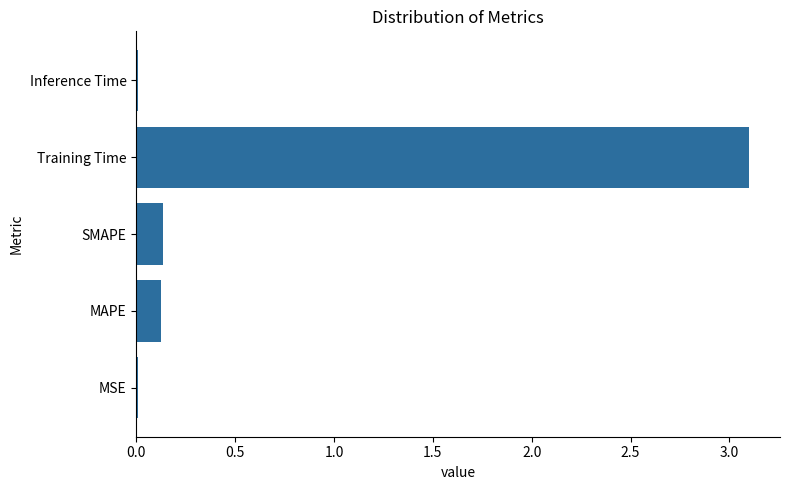

What is the change in value from SMAPE to Training Time?

+3.0